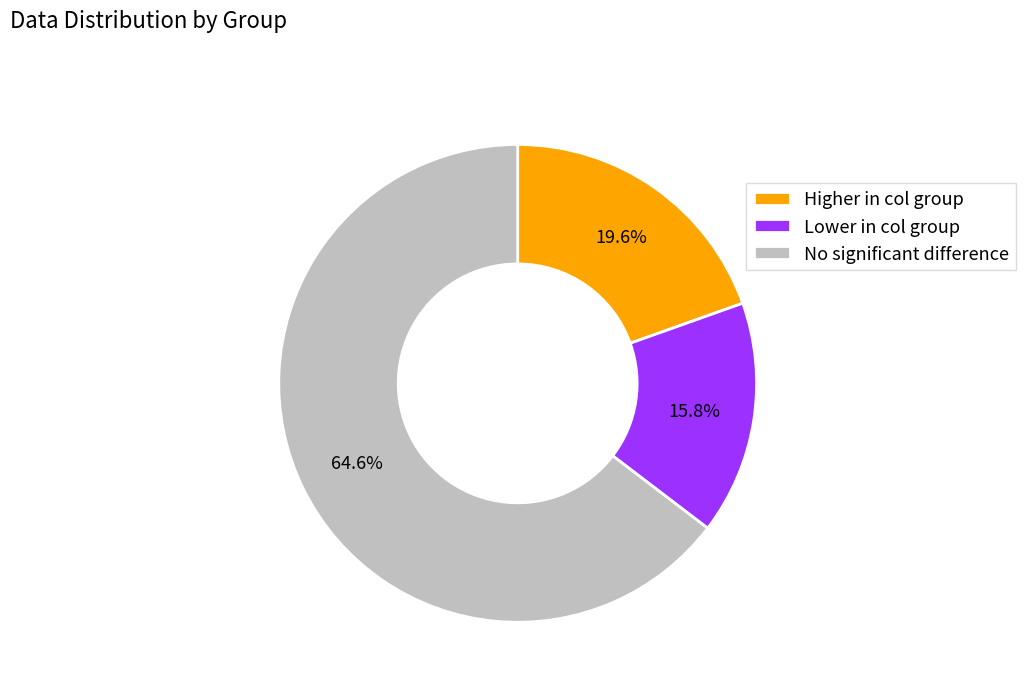

Which slice represents more than half of the pie?

No significant difference